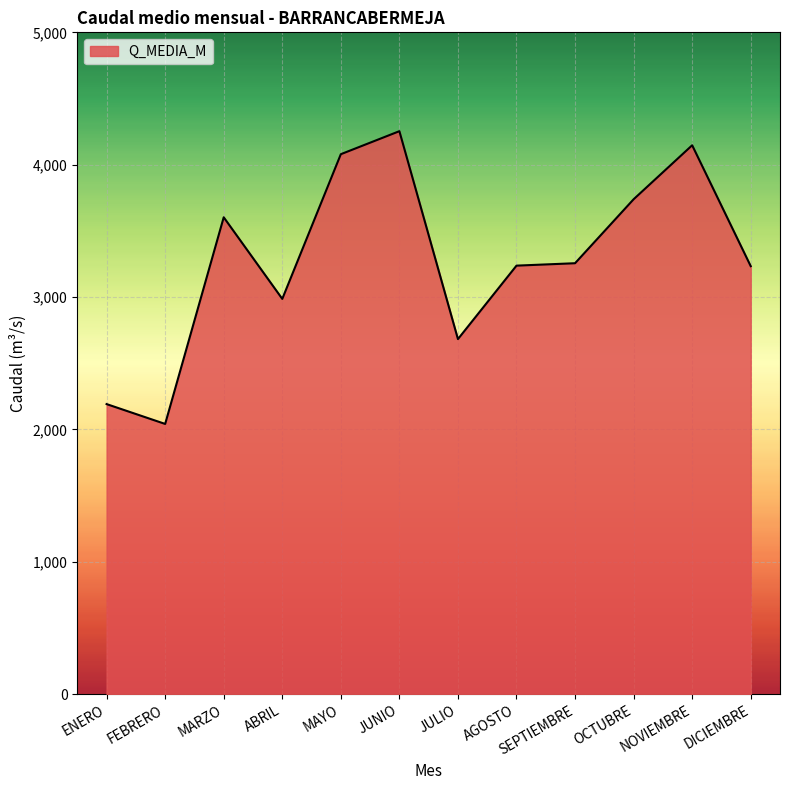

What is the maximum value shown in the chart?

4253.3